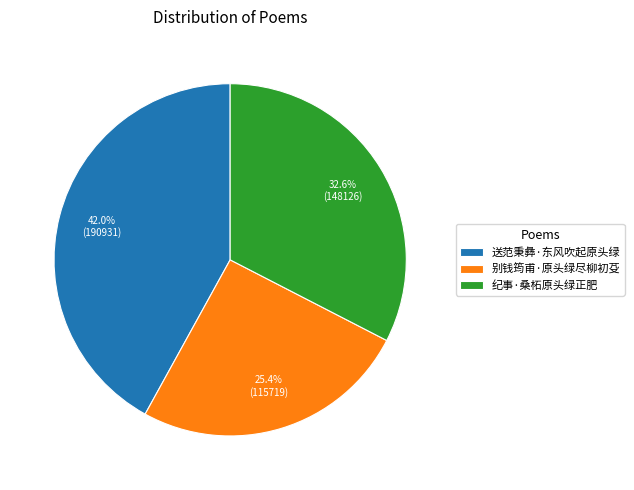

Combined, what portion of the pie is 送范秉彝·东风吹起原头绿 and 别钱筠甫·原头绿尽柳初芟?

67.4%